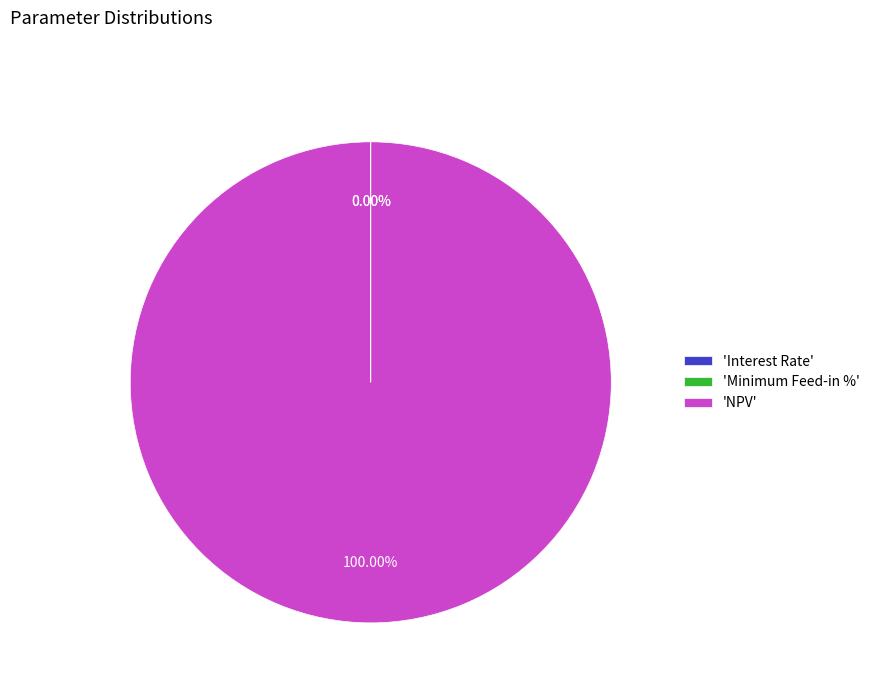

What is the largest slice in the pie chart?

'NPV'